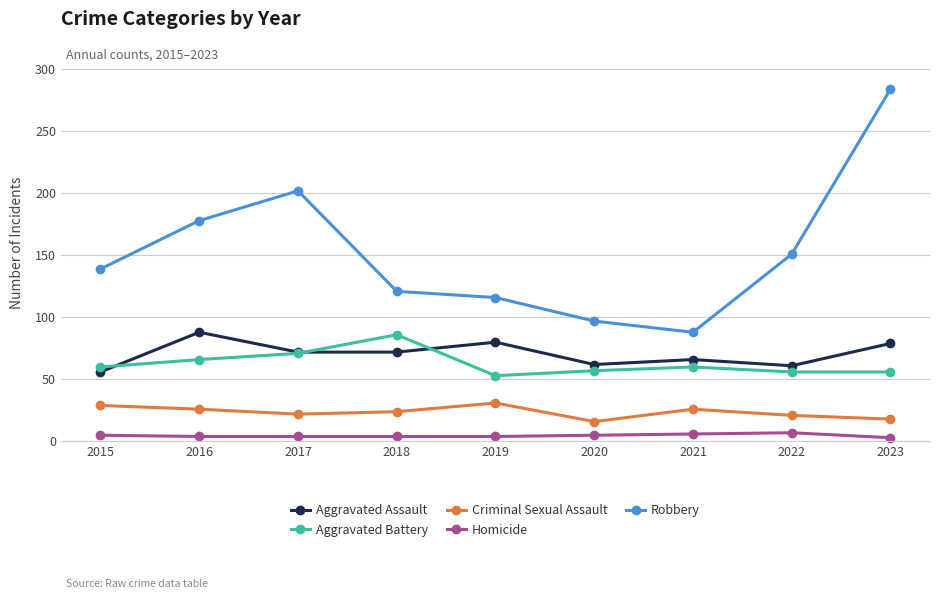

How many distinct data groups are displayed?

5